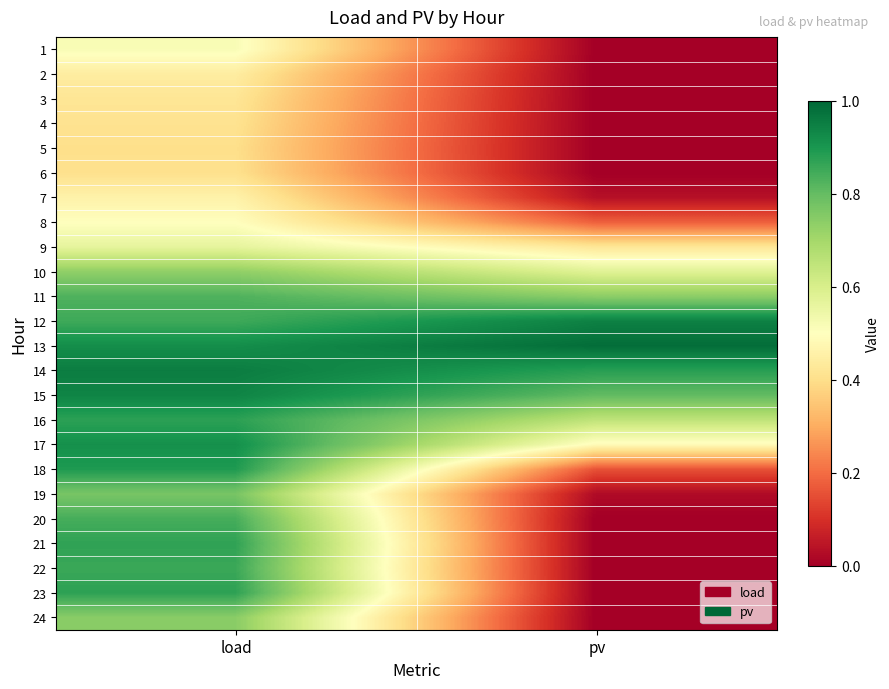

Reading left to right, what are all the values shown in this chart?

1: load=0.5	pv=0.0
2: load=0.4	pv=0.0
3: load=0.4	pv=0.0
4: load=0.4	pv=0.0
5: load=0.4	pv=0.0
6: load=0.4	pv=0.0
7: load=0.5	pv=0.0
8: load=0.5	pv=0.2
9: load=0.6	pv=0.4
10: load=0.7	pv=0.6
11: load=0.8	pv=0.7
12: load=0.9	pv=0.9
13: load=0.9	pv=1.0
14: load=1.0	pv=0.9
15: load=0.9	pv=0.8
16: load=0.9	pv=0.7
17: load=0.9	pv=0.5
18: load=0.9	pv=0.2
19: load=0.8	pv=0.0
20: load=0.8	pv=0.0
21: load=0.9	pv=0.0
22: load=0.9	pv=0.0
23: load=0.9	pv=0.0
24: load=0.7	pv=0.0